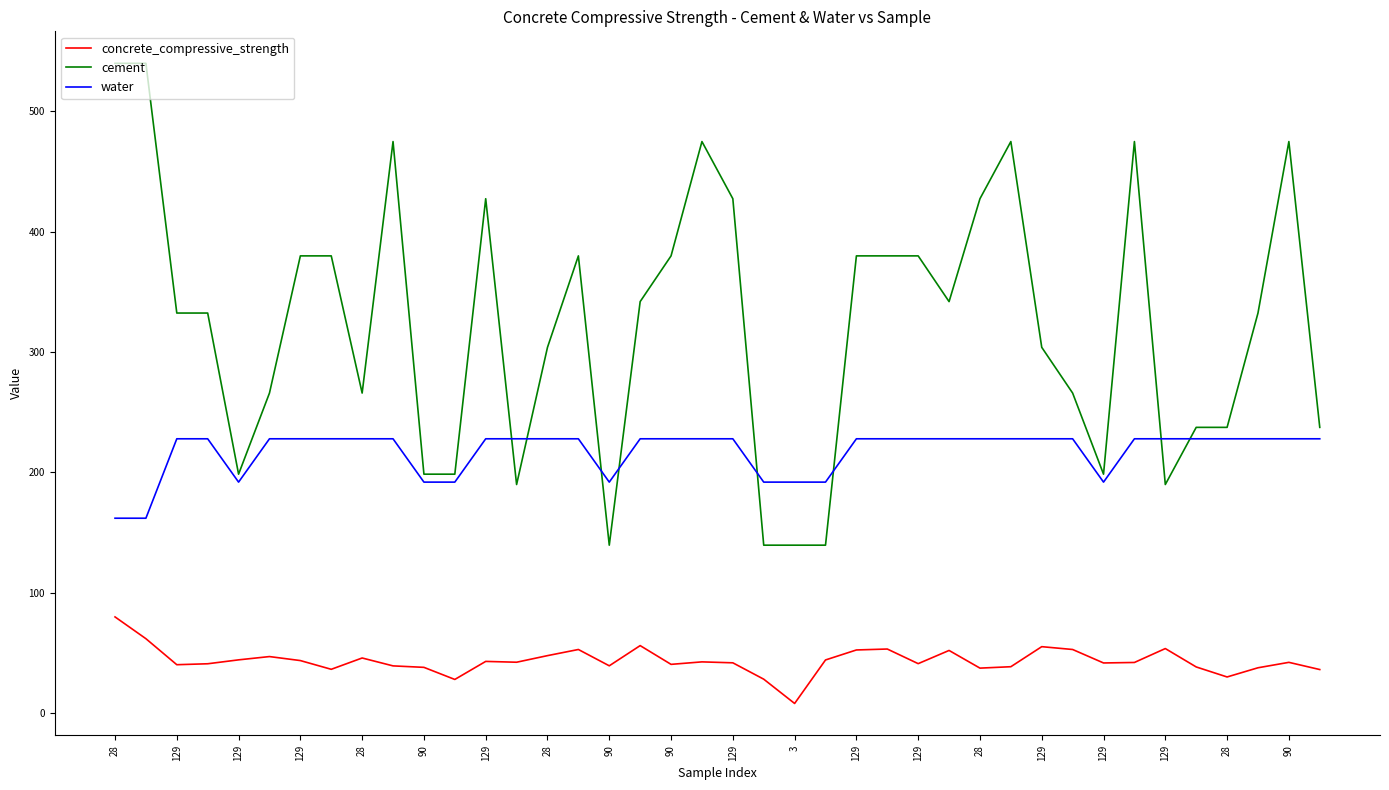

Rank the series by their maximum value, from lowest to highest.

concrete_compressive_strength, water, cement